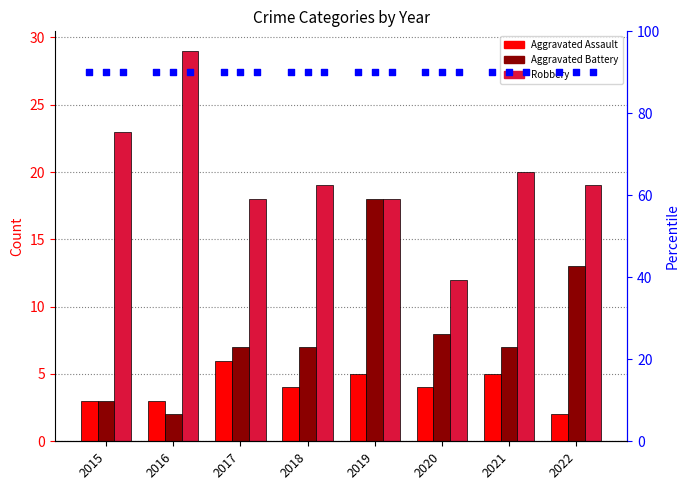

Which series contains the lowest Y value?

Aggravated Assault